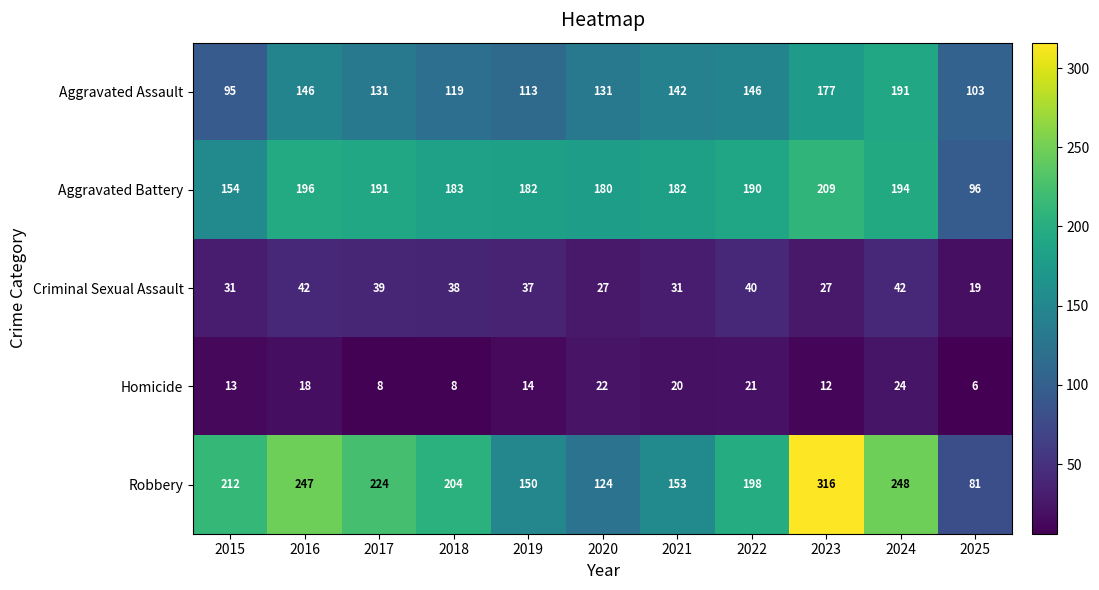

Which series has the largest total across all categories?

Robbery